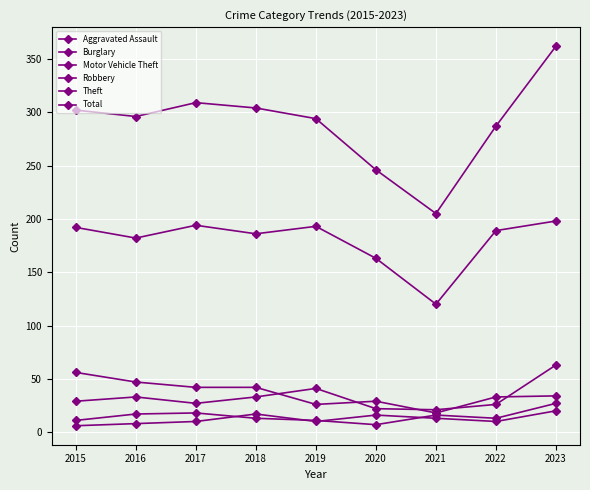

List the labels in order of Aggravated Assault value, smallest first.

2015, 2016, 2017, 2019, 2022, 2021, 2020, 2018, 2023